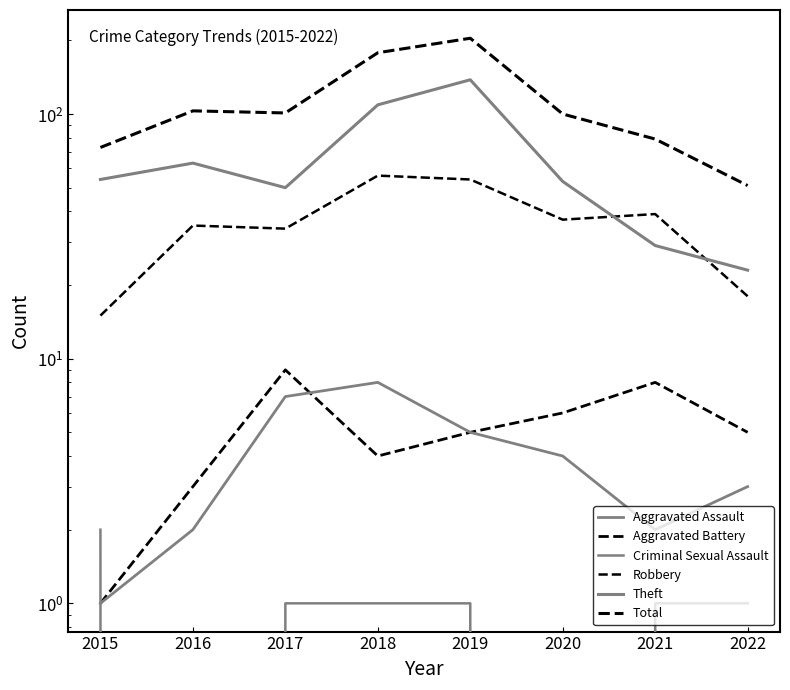

Reading right to left, extract all data points from this chart.

Aggravated Assault: 2022=3	2021=2	2020=4	2019=5	2018=8	2017=7	2016=2	2015=1
Aggravated Battery: 2022=5	2021=8	2020=6	2019=5	2018=4	2017=9	2016=3	2015=1
Criminal Sexual Assault: 2022=1	2021=1	2020=0	2019=1	2018=1	2017=1	2016=0	2015=2
Robbery: 2022=18	2021=39	2020=37	2019=54	2018=56	2017=34	2016=35	2015=15
Theft: 2022=23	2021=29	2020=53	2019=138	2018=109	2017=50	2016=63	2015=54
Total: 2022=51	2021=79	2020=100	2019=204	2018=178	2017=101	2016=103	2015=73